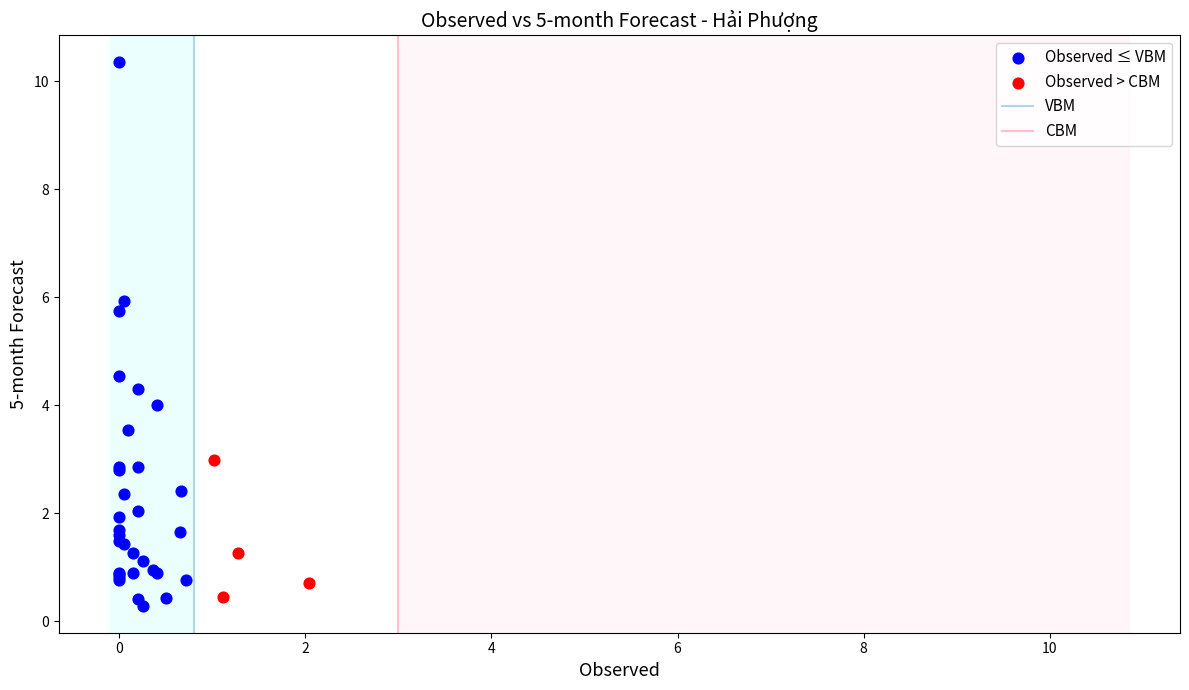

Which series reaches the maximum Y coordinate?

Observed ≤ VBM